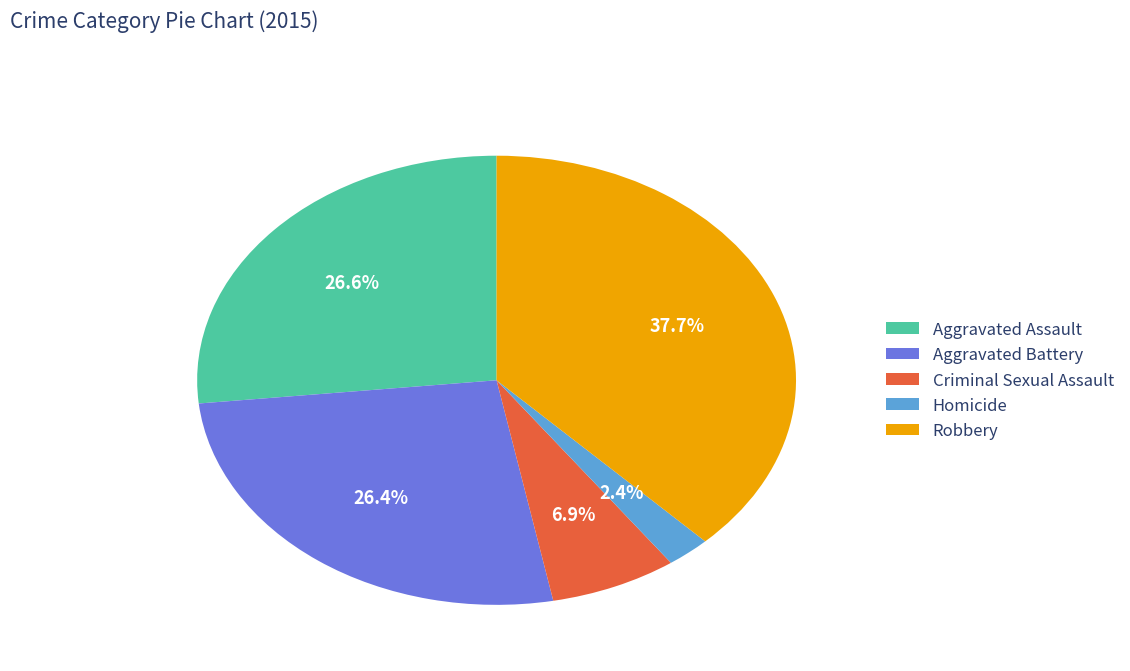

To the nearest percent, what is the average slice percentage?

20%